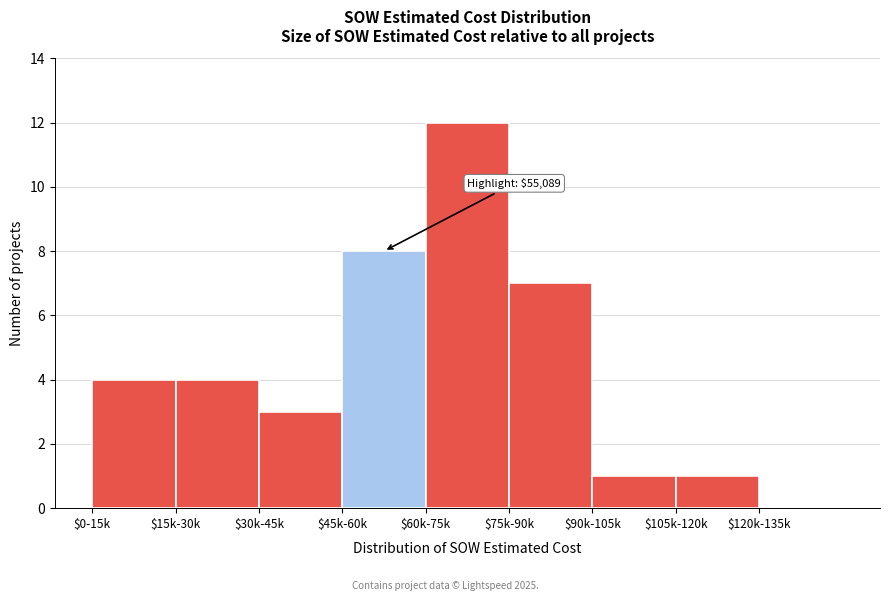

At which label is the value closest to 6?

$75k-90k